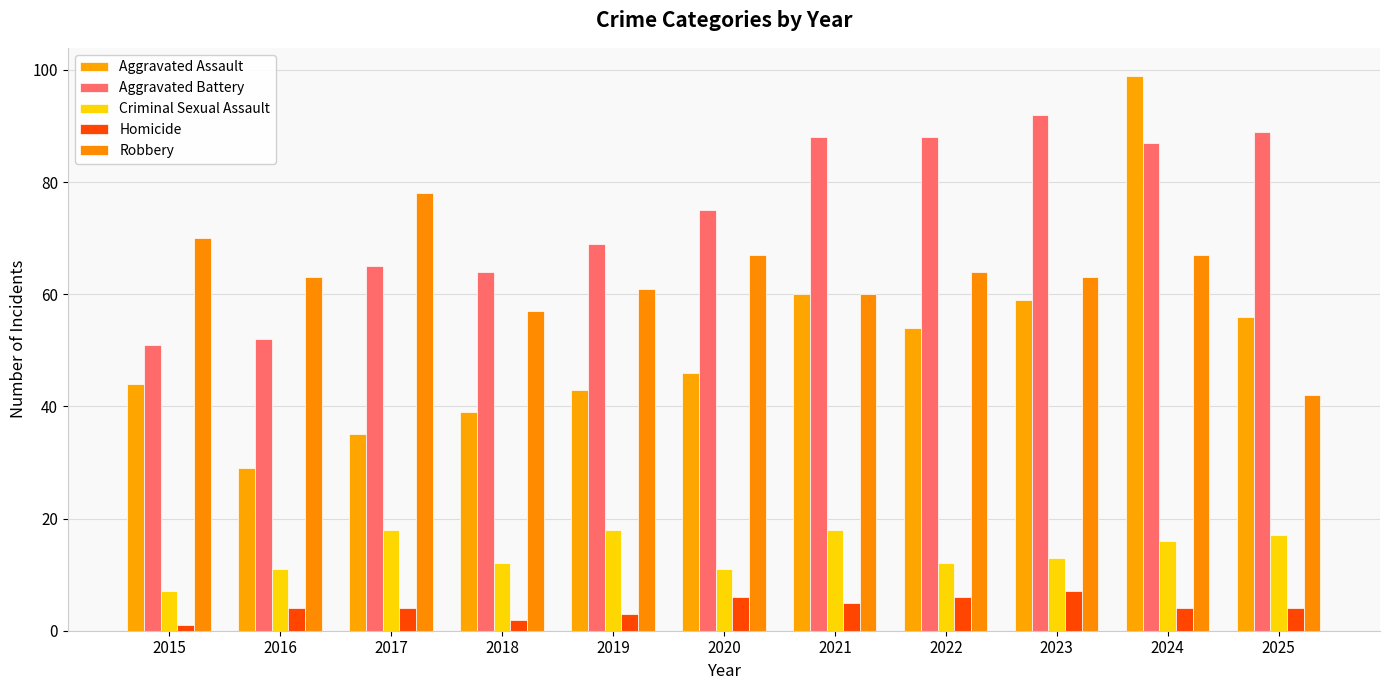

Rank the categories by Robbery value from highest to lowest.

2017, 2015, 2020, 2024, 2022, 2016, 2023, 2019, 2021, 2018, 2025